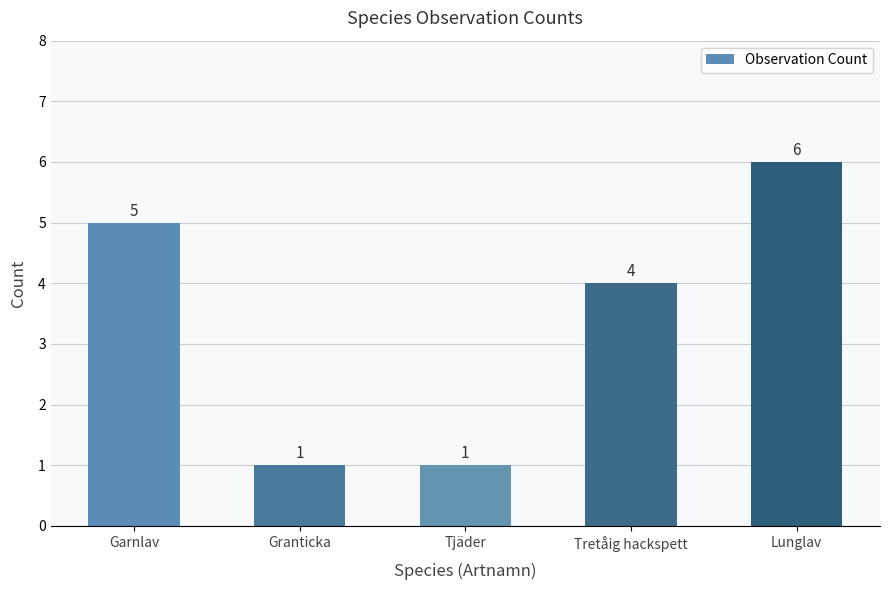

What is the label of the 2nd bar from the right?

Tretåig hackspett